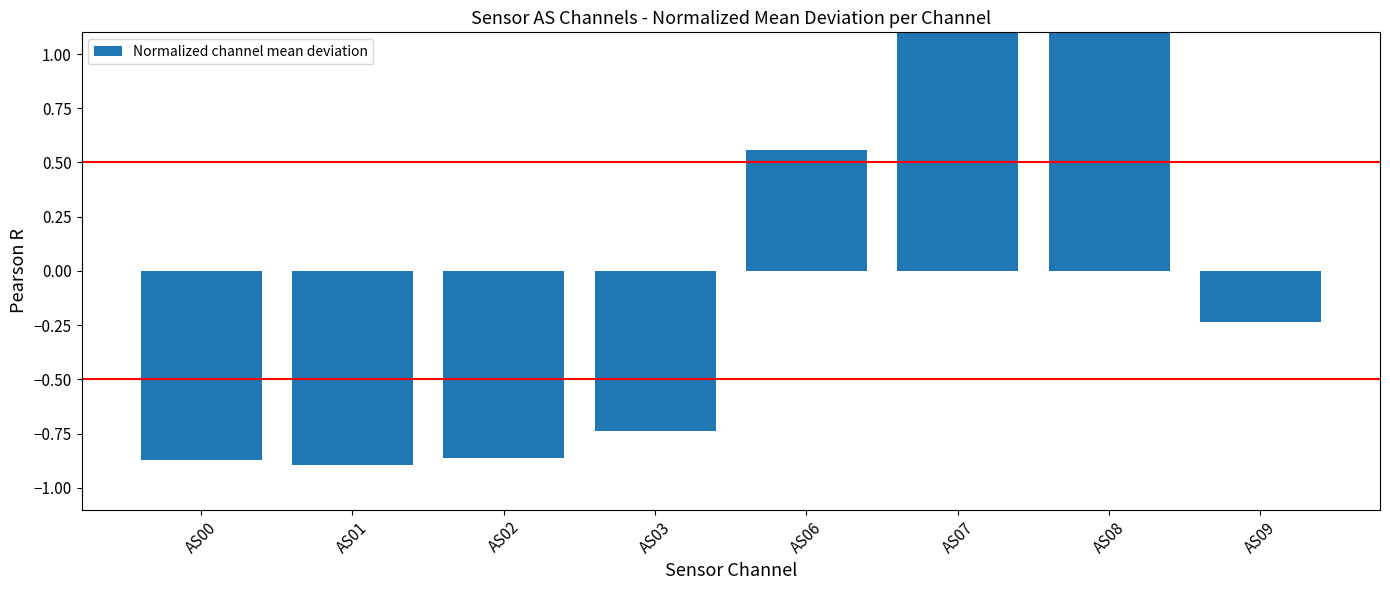

Rank the categories by value from highest to lowest.

AS07, AS08, AS06, AS09, AS03, AS02, AS00, AS01